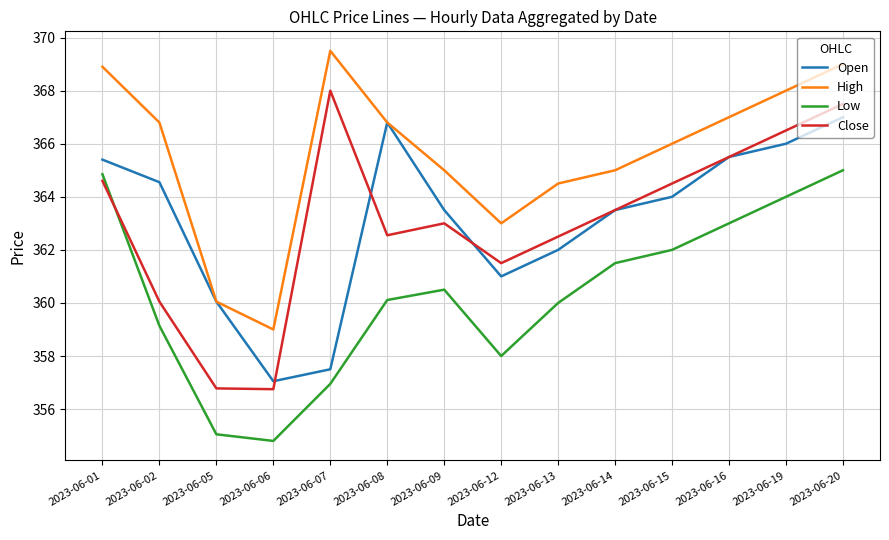

The value of Low at 2023-06-07 is 356.9. True or false?

True